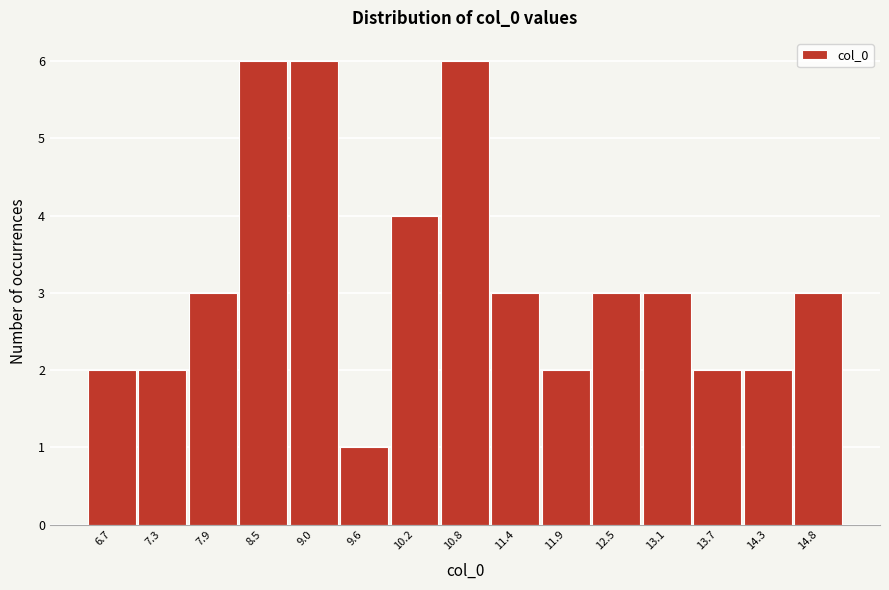

Reading left to right, list all the values displayed in this chart.

6.7=2	7.3=2	7.9=3	8.5=6	9.0=6	9.6=1	10.2=4	10.8=6	11.4=3	11.9=2	12.5=3	13.1=3	13.7=2	14.3=2	14.8=3